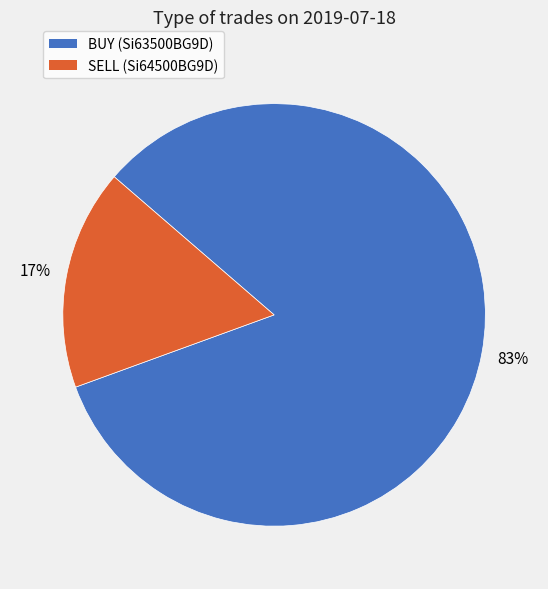

How many segments does this pie chart have?

2